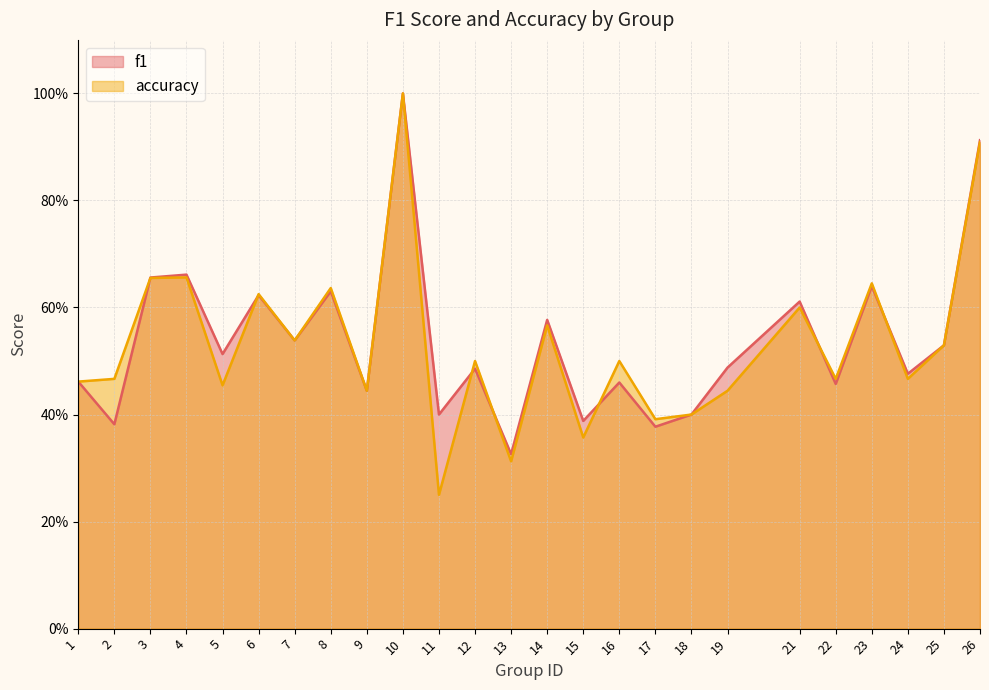

True or false: accuracy has more than 1 points higher than both neighbors.

True